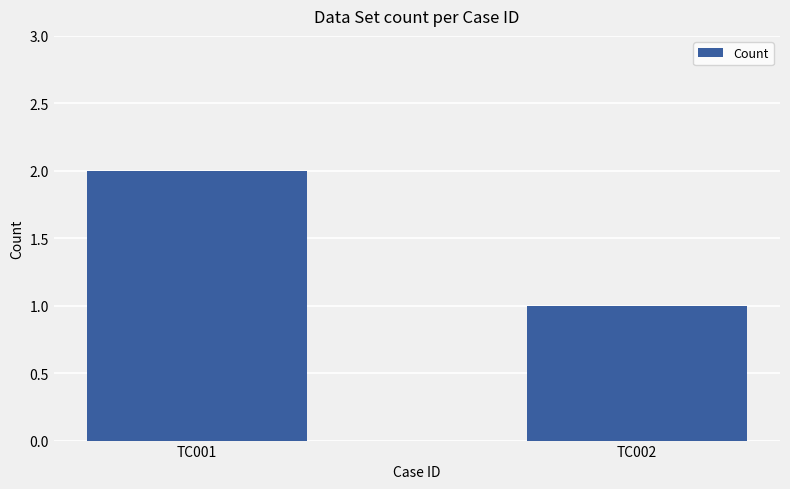

Rank the categories by value from lowest to highest.

TC002, TC001